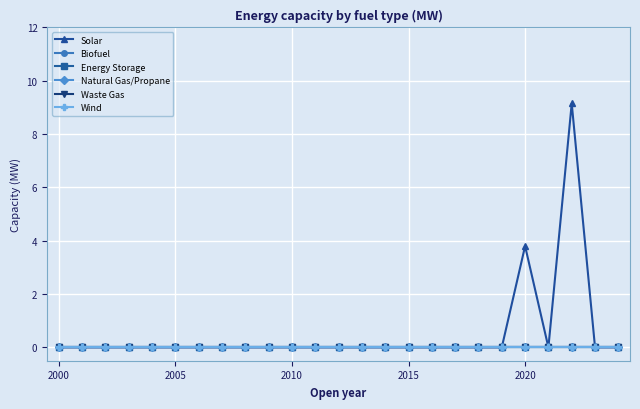

Rank the series by their maximum value, from highest to lowest.

Solar, Biofuel, Energy Storage, Natural Gas/Propane, Waste Gas, Wind